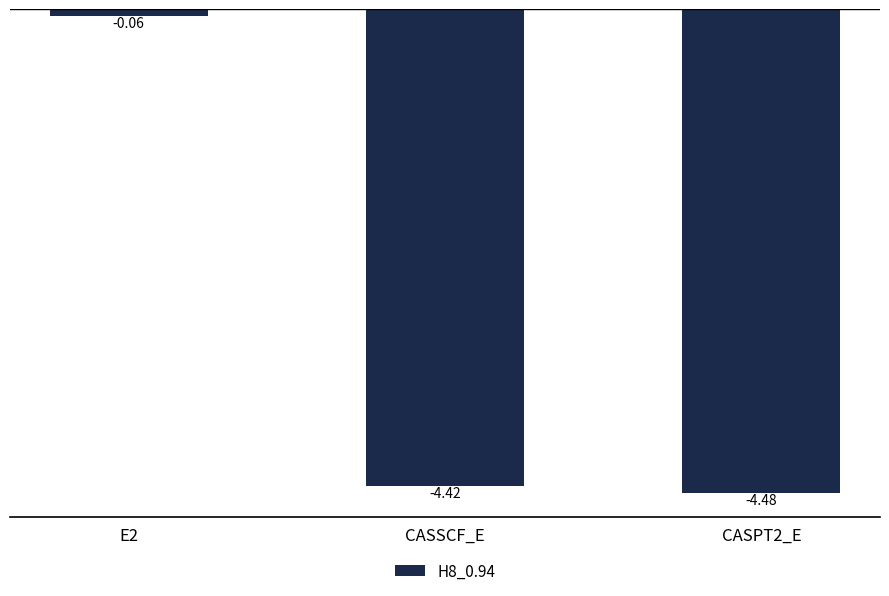

What is the difference between the values at CASPT2_E and E2?

4.4